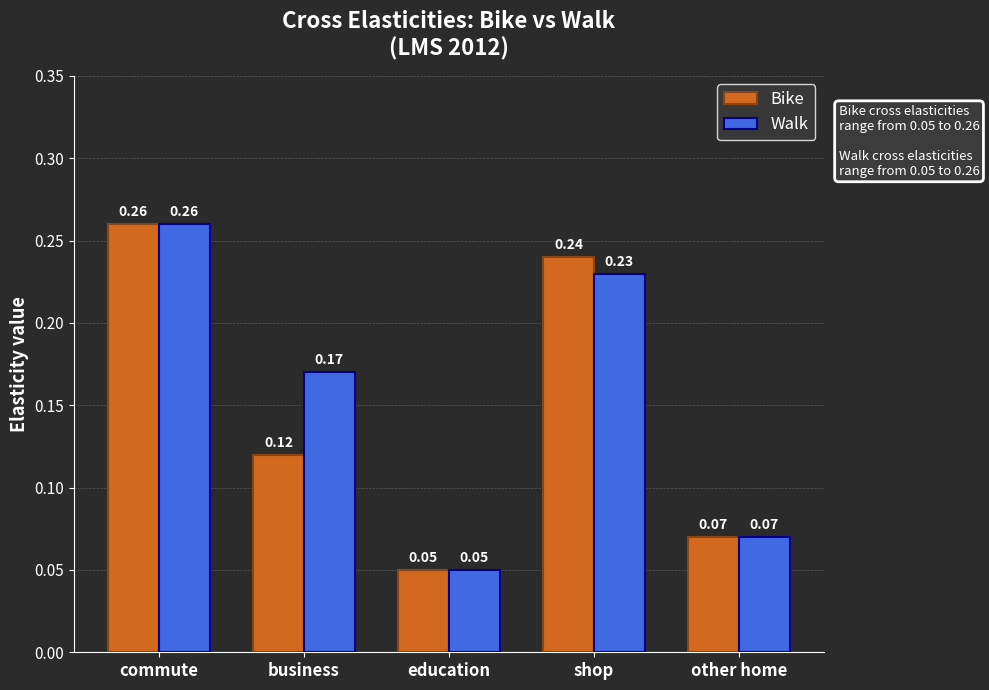

How many bars are there in each group?

2